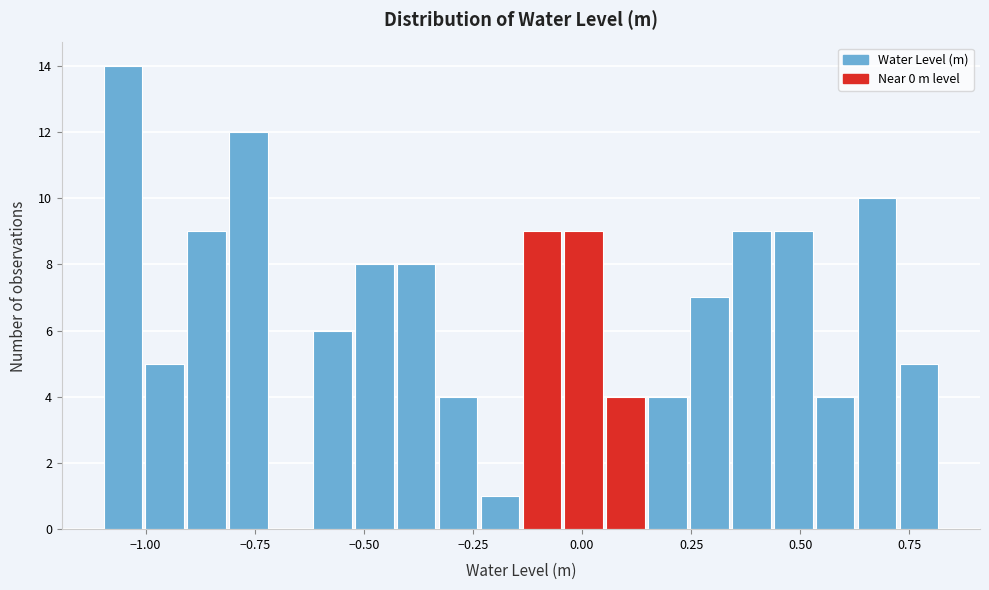

Read against the x-axis, roughly where is the centre of the tallest bar?

-1.05